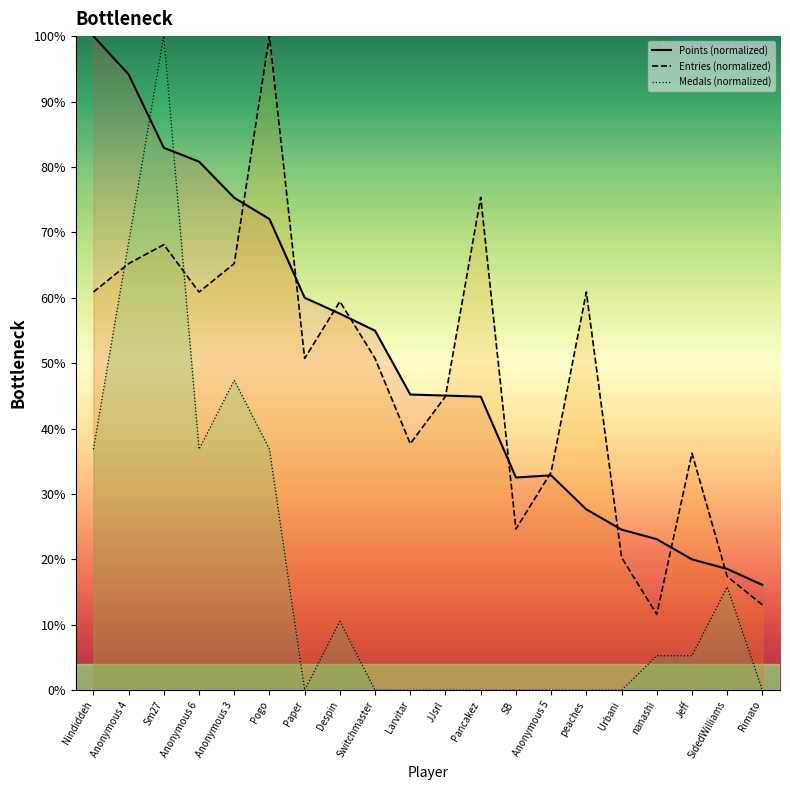

Which series changed the most between Sm27 and Anonymous 3?

Medals